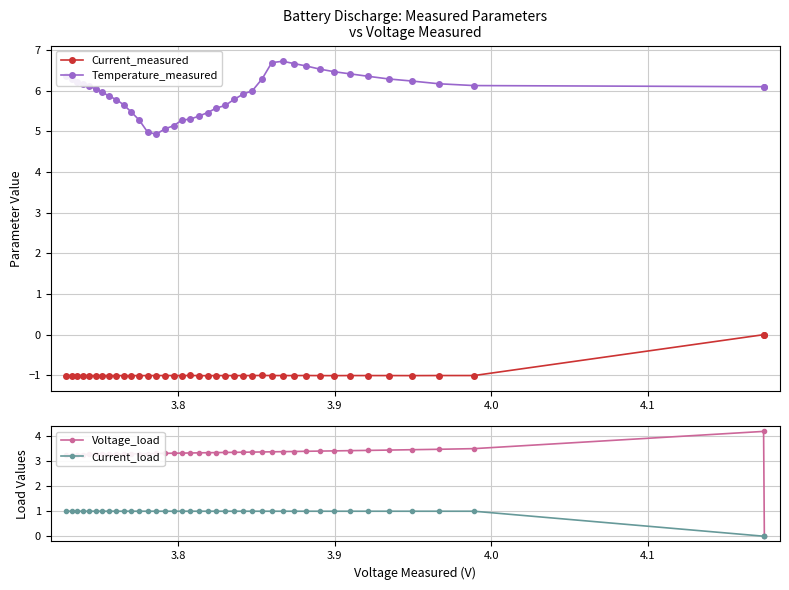

How many lines are shown in the chart?

4